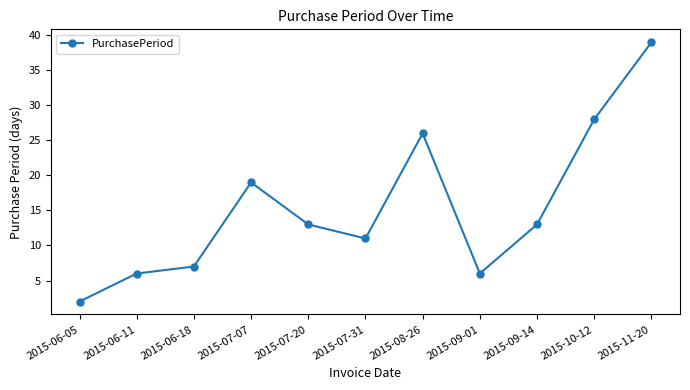

Is this an area chart (filled region under the line)?

No